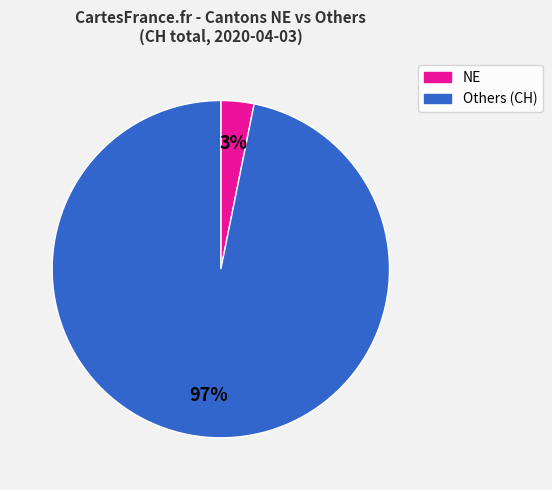

Is there a majority slice in this chart?

Yes